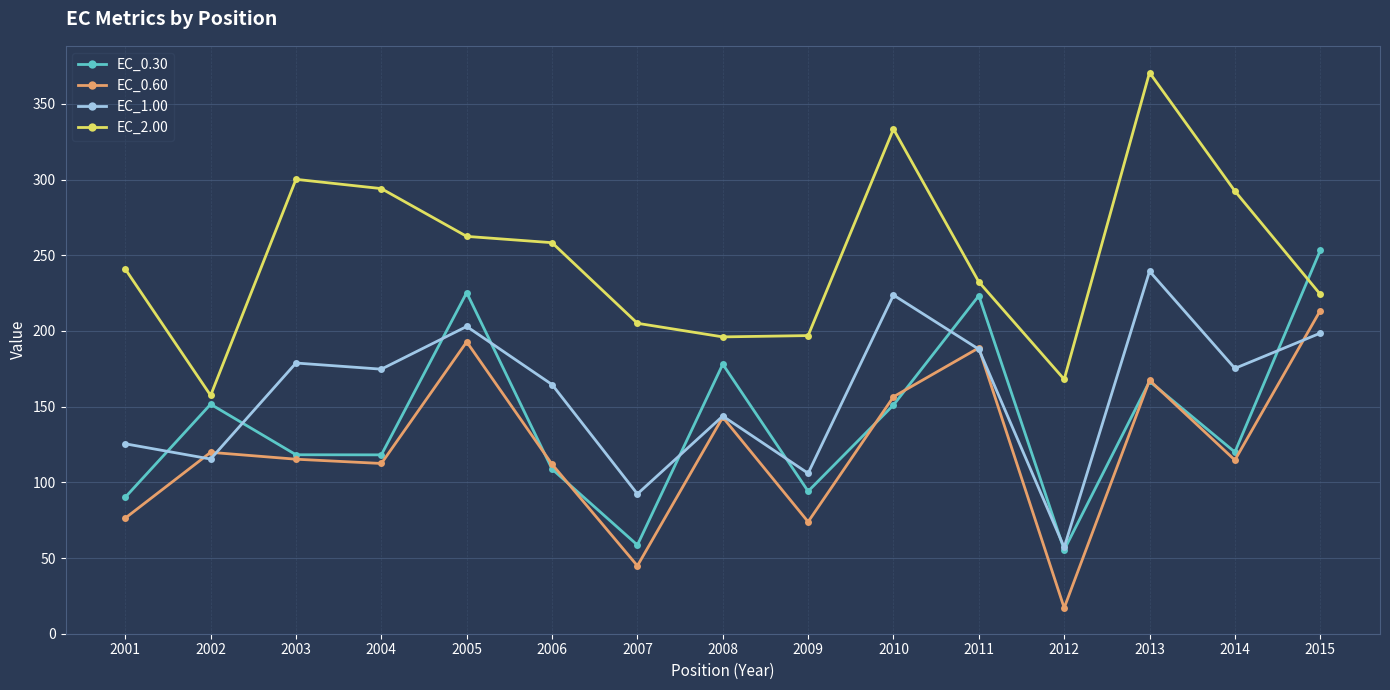

What is the total value across all series at 2001?

532.9